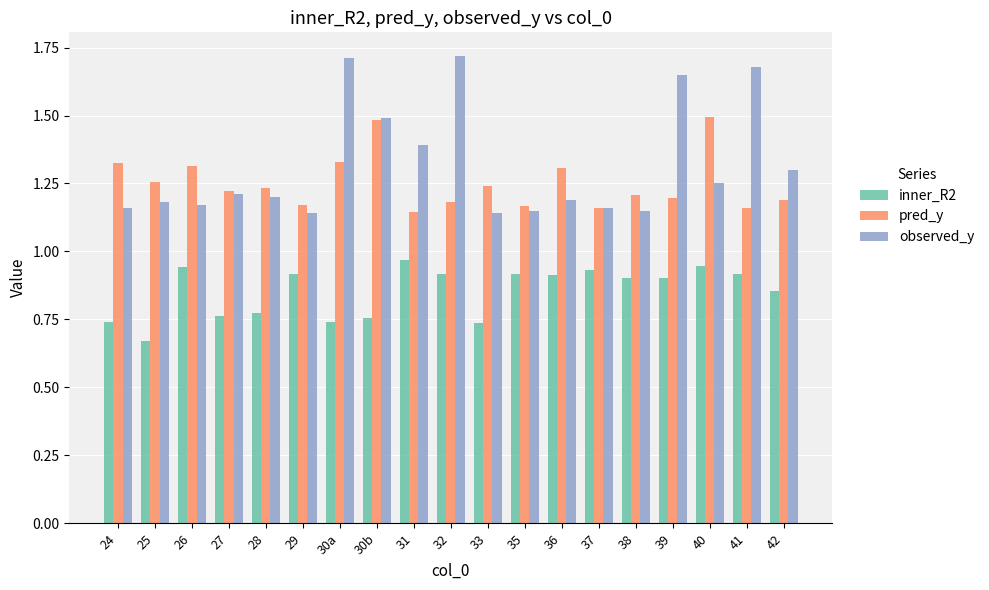

Count the observed_y values in the range 1 to 2.

19